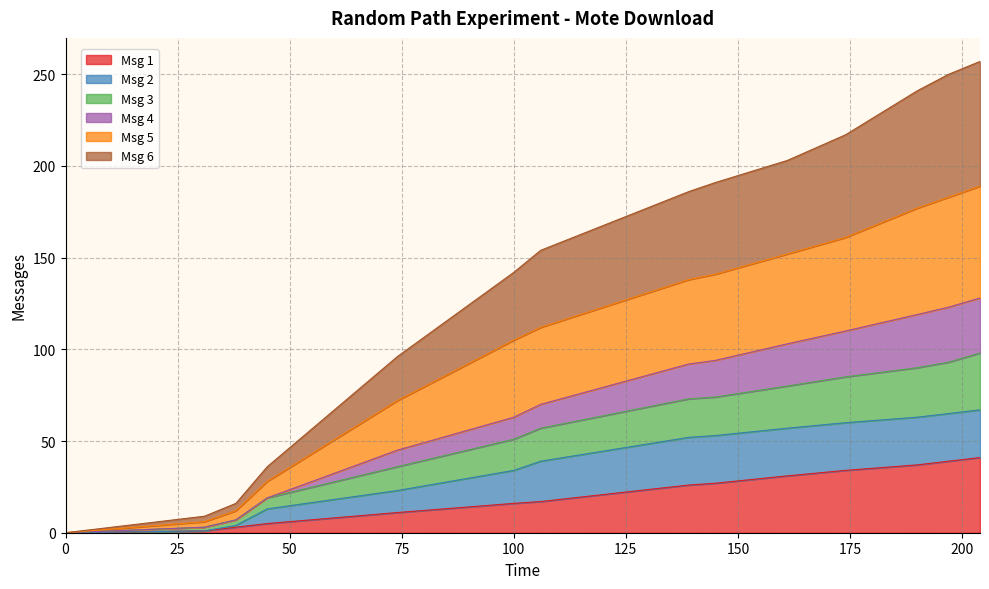

Does the chart have visible grid lines?

Yes